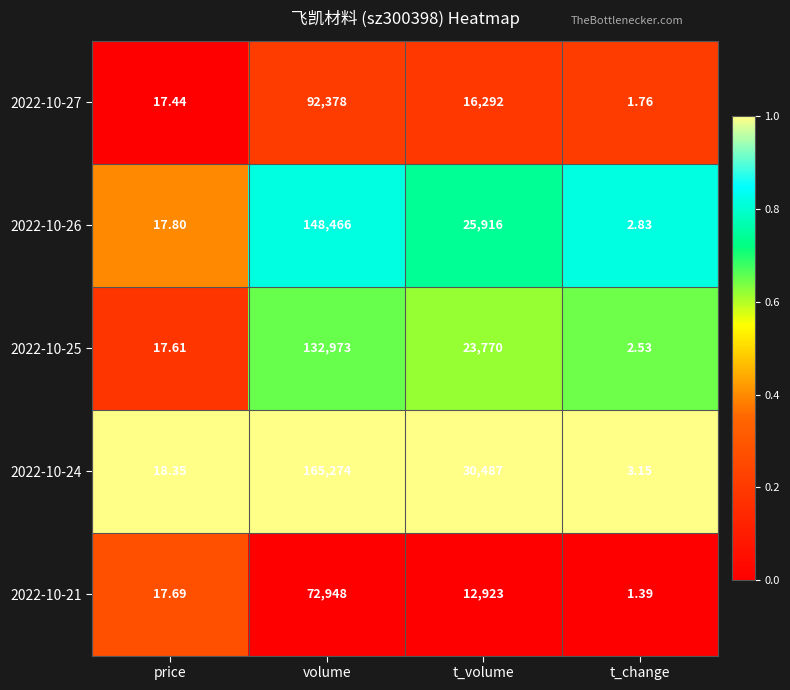

At which category is the sum across all series the highest?

volume